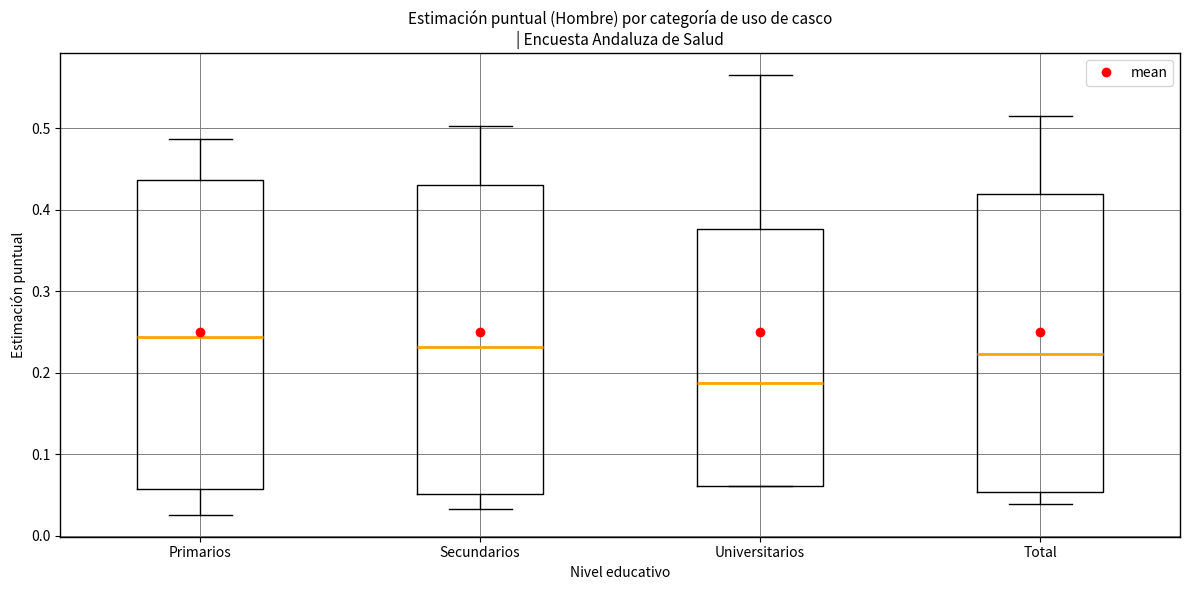

Where is the lower edge of the box for Universitarios on the y-axis? The values are not printed on the chart, so give them approximately, as read against the axis.

0.06